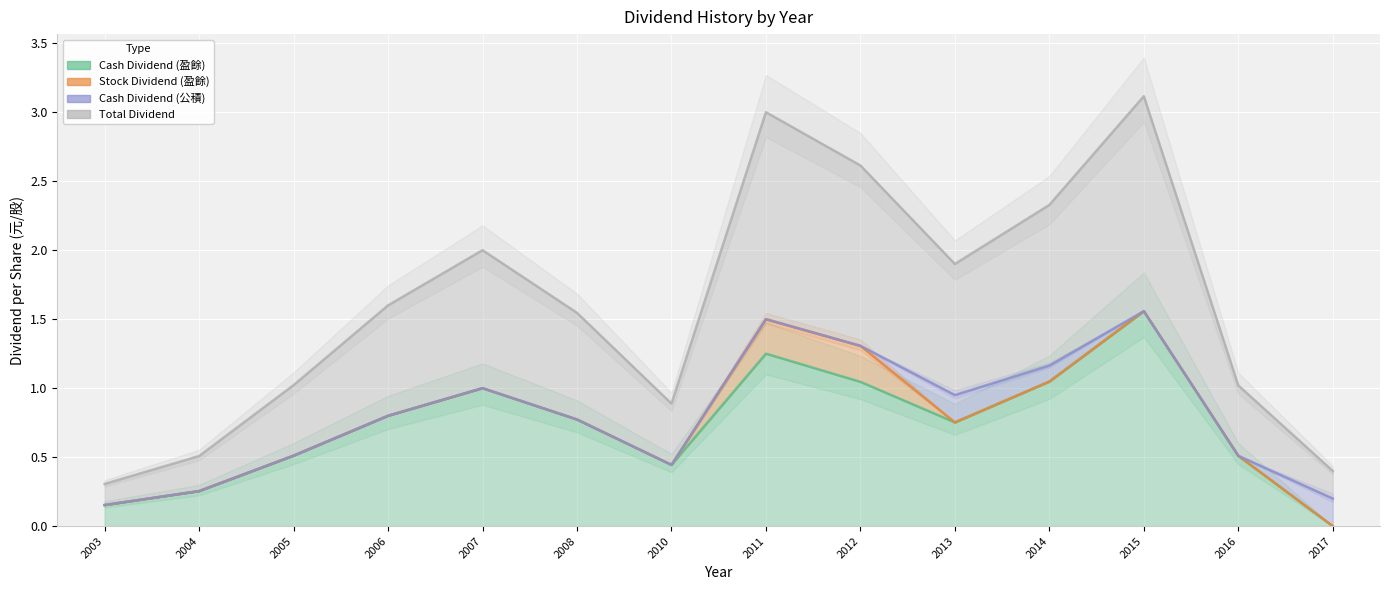

List the series in order of their overall mean, highest first.

Total Dividend, Cash Dividend (盈餘)